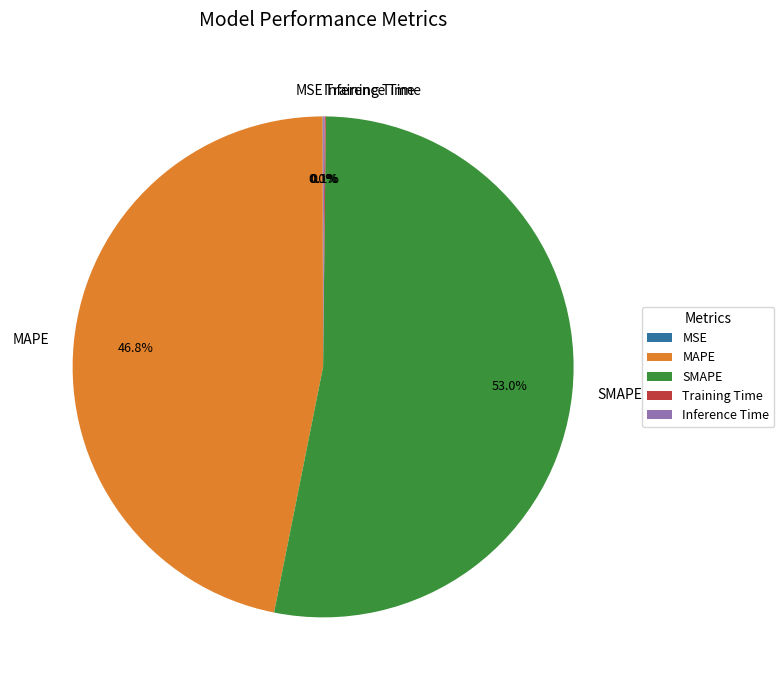

Does any single category account for the majority?

Yes